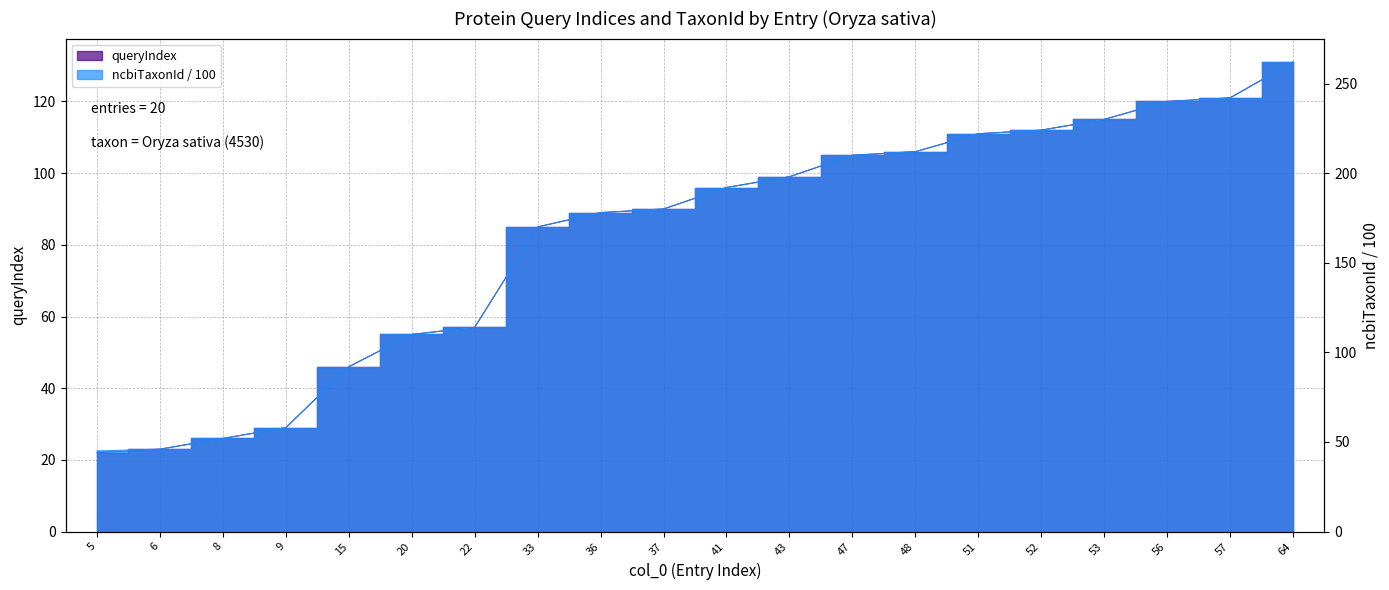

Reading right to left, transcribe all the data shown in this chart.

queryIndex: 64=131	57=121	56=120	53=115	52=112	51=111	48=106	47=105	43=99	41=96	37=90	36=89	33=85	22=57	20=55	15=46	9=29	8=26	6=23	5=22
ncbiTaxonId_norm: 64=262	57=242	56=240	53=230	52=224	51=222	48=212	47=210	43=198	41=192	37=180	36=178	33=170	22=114	20=110	15=92	9=58	8=52	6=46	5=45